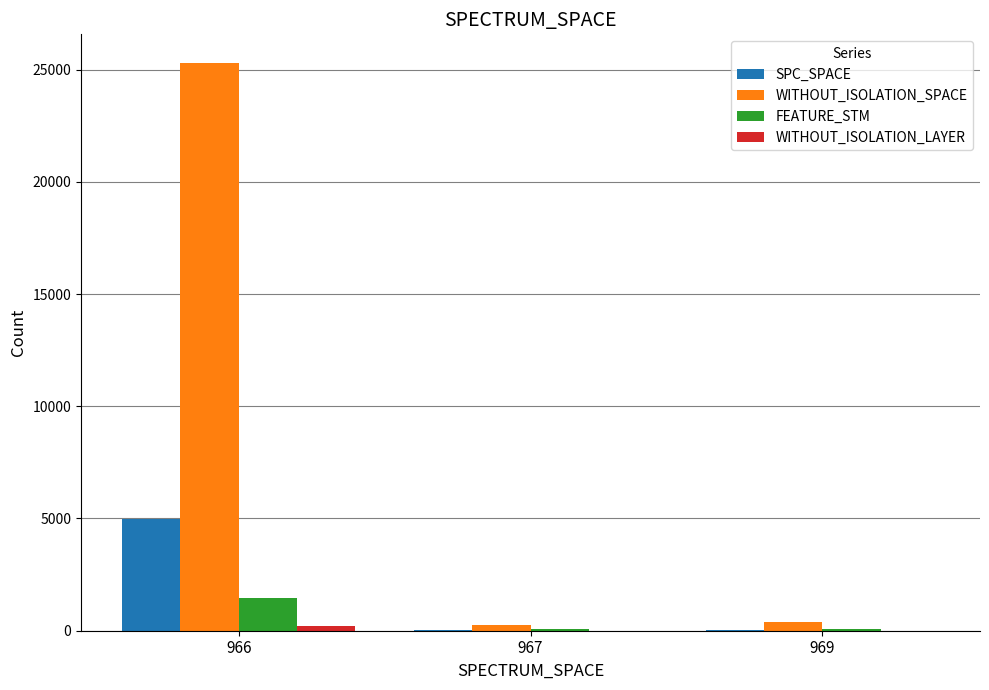

Is it true that FEATURE_STM equals 1439 at 966?

True